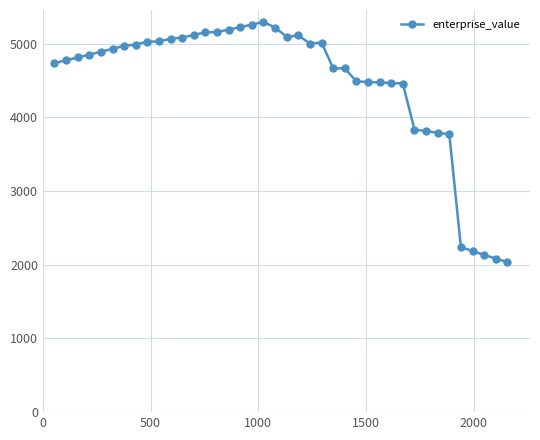

Does the chart display data point markers on the line(s)?

Yes